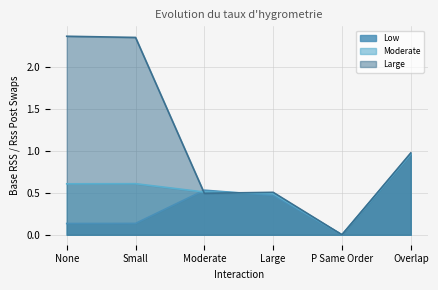

Which series has the largest total across all categories?

Large